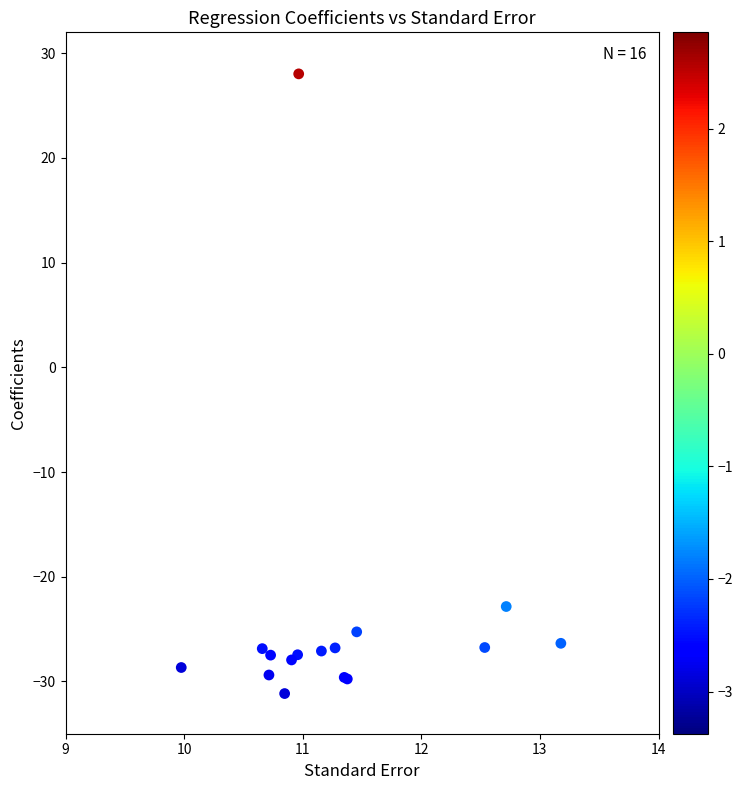

What Y value in the scatter plot is closest to -1?

-22.8